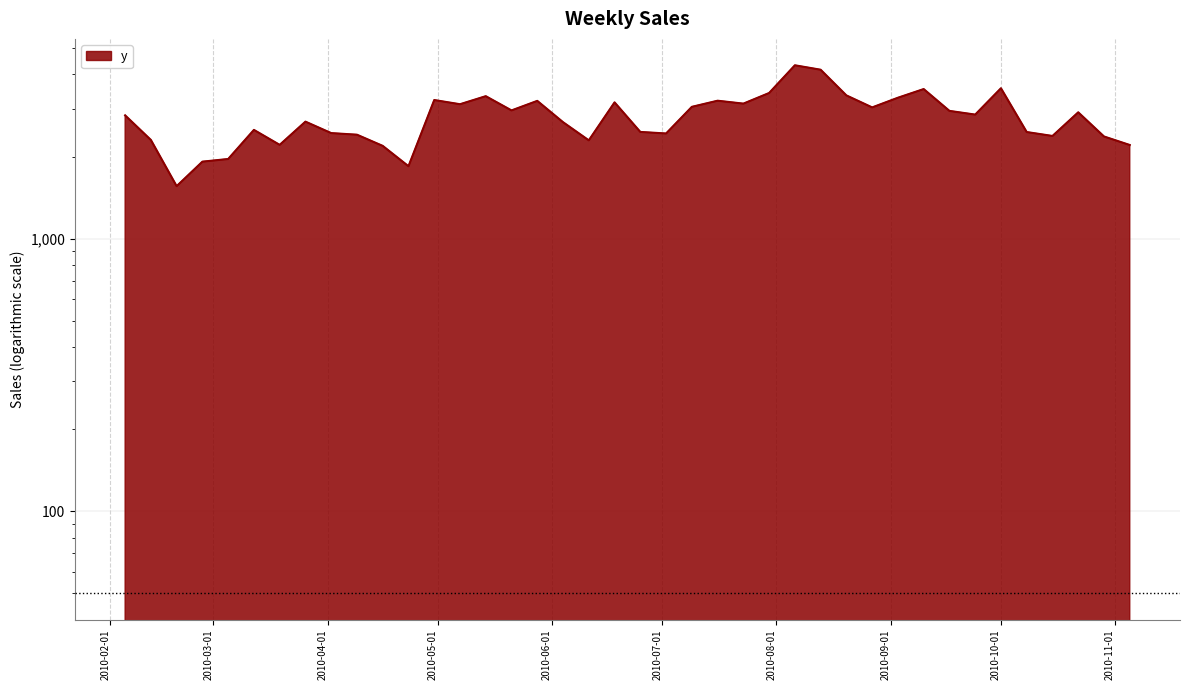

What is the approximate value at 2010-07-30?

3420.2